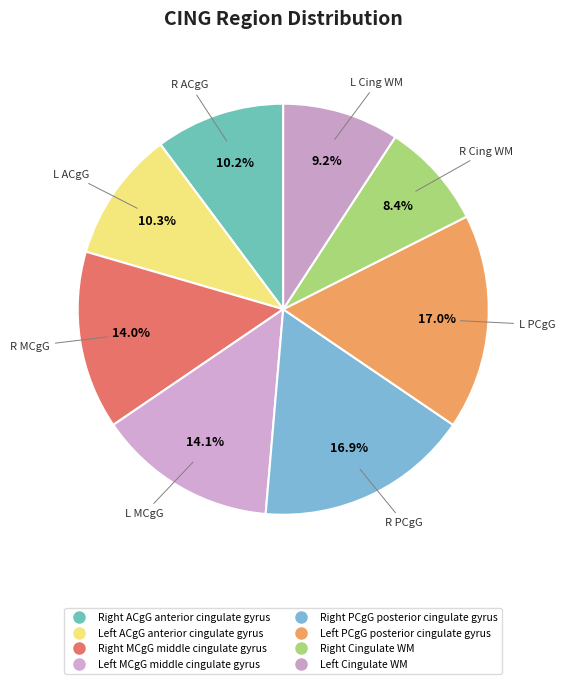

Which slice is the smallest?

Right Cingulate WM